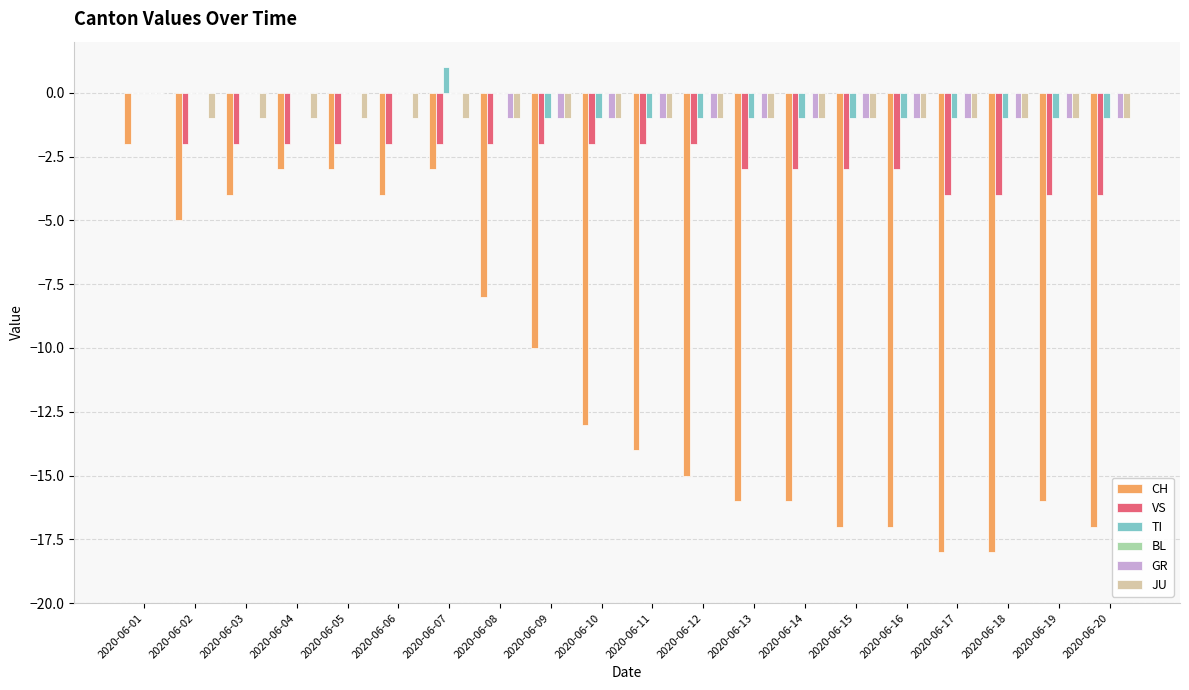

At which label does VS first exceed -2?

2020-06-01